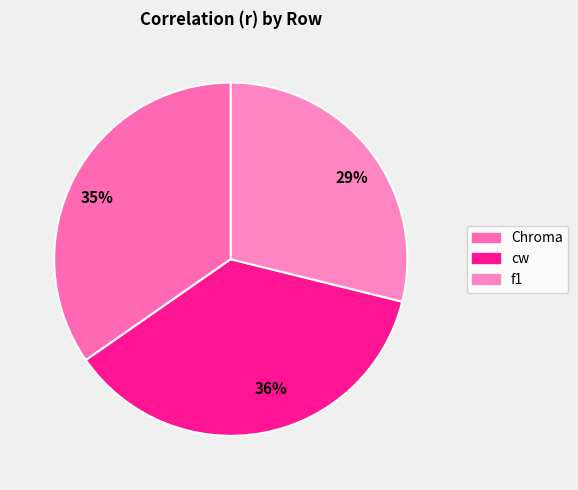

True or false: Chroma accounts for 35% of the total.

True